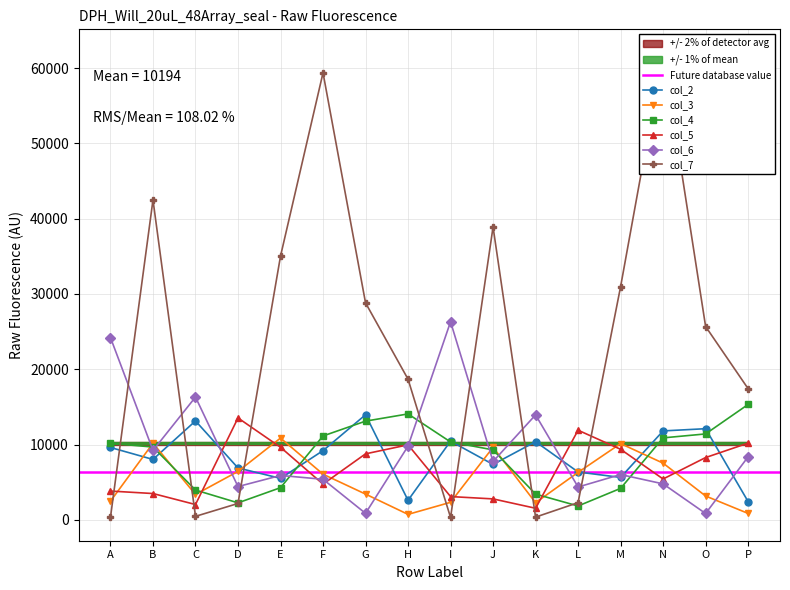

At which category is the sum across all series the highest?

N